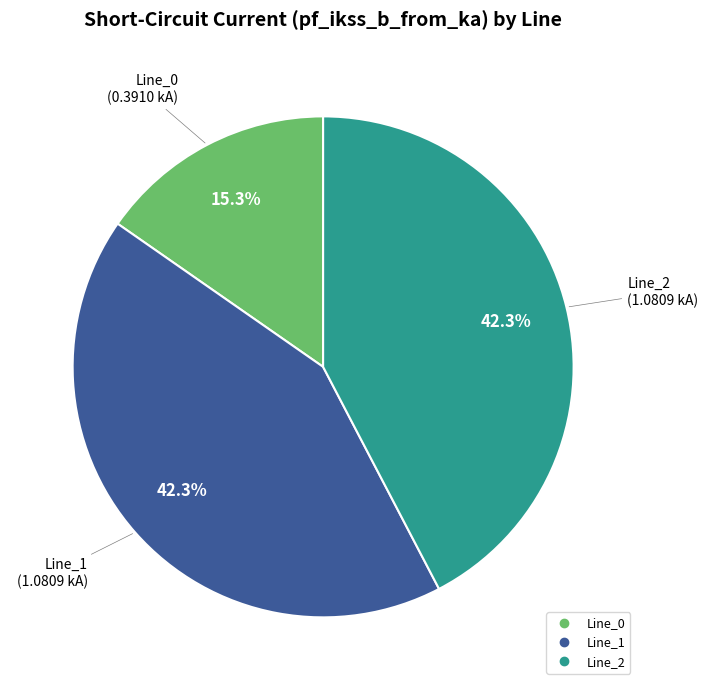

What percentage is NOT represented by Line_1?

57.7%